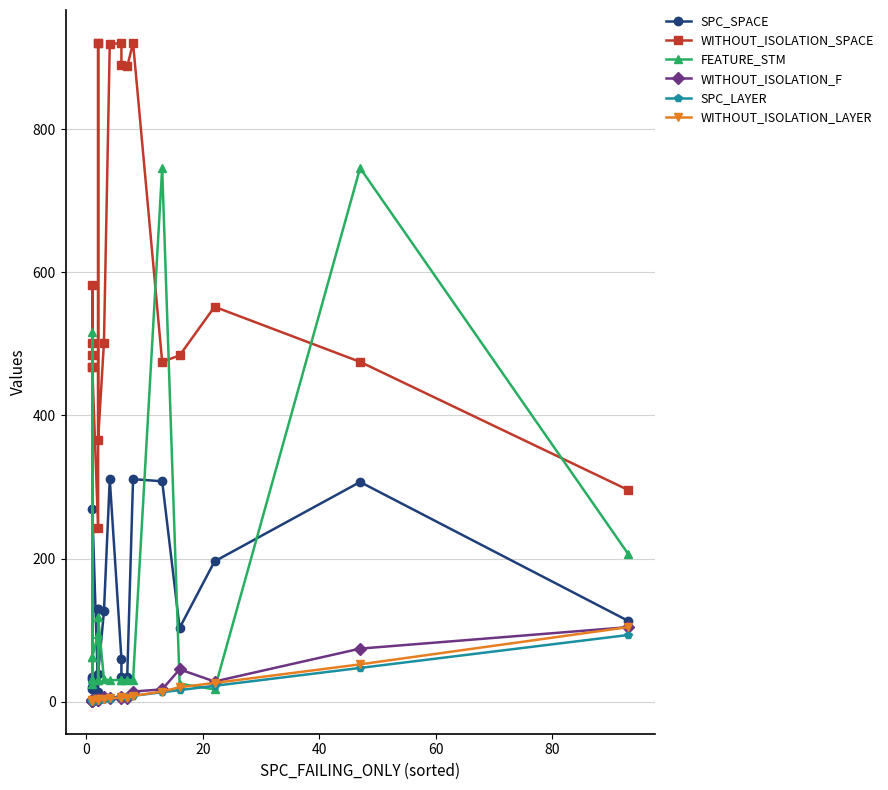

Is it true that SPC_LAYER equals 1 at 8?

False